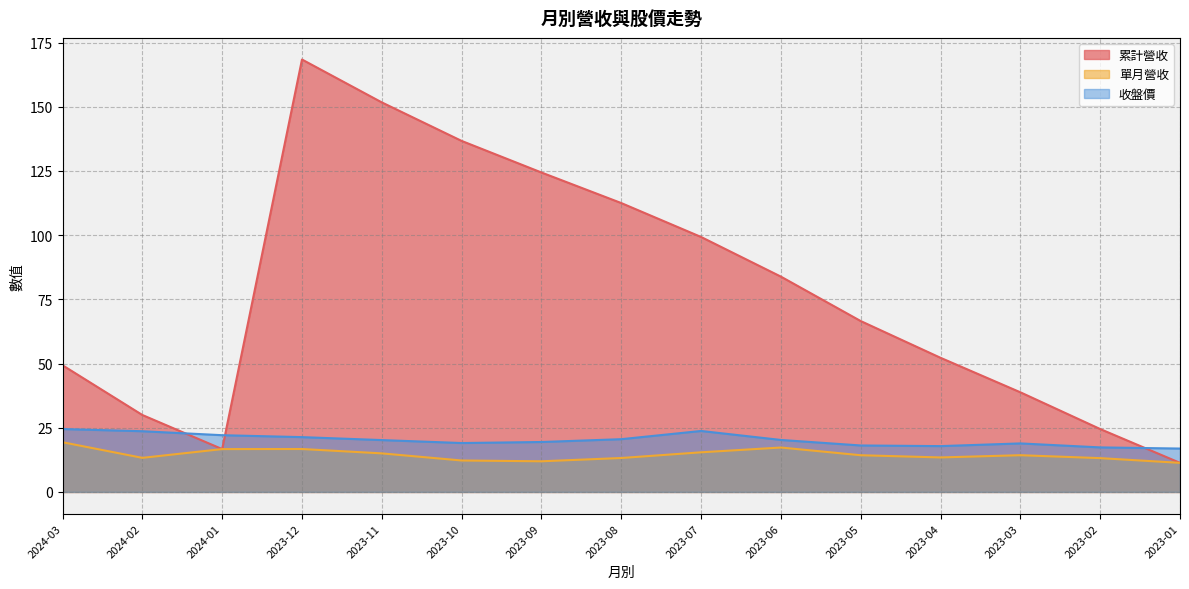

What is the sum of all 收盤價 values?

303.9